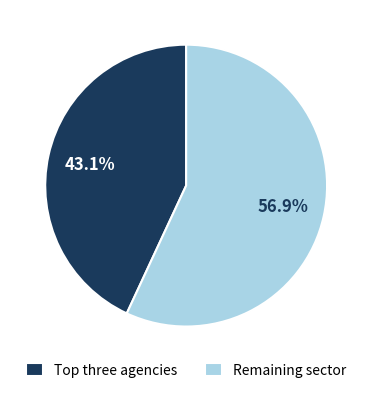

Count the number of slices in the pie.

2